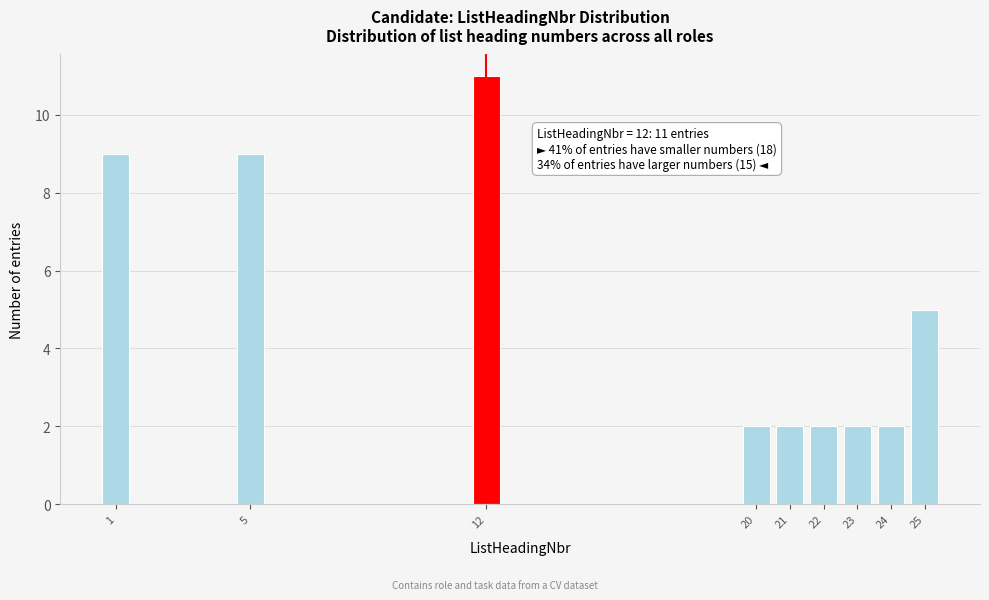

Reading left to right, what are all the values shown in this chart?

9	9	11	2	2	2	2	2	5